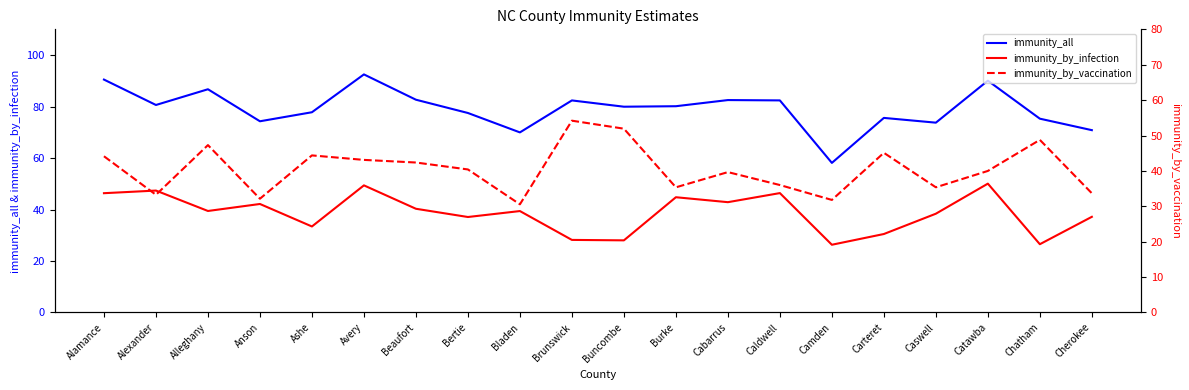

At Alamance, list the series in order from smallest to largest.

immunity_by_vaccination, immunity_by_infection, immunity_all